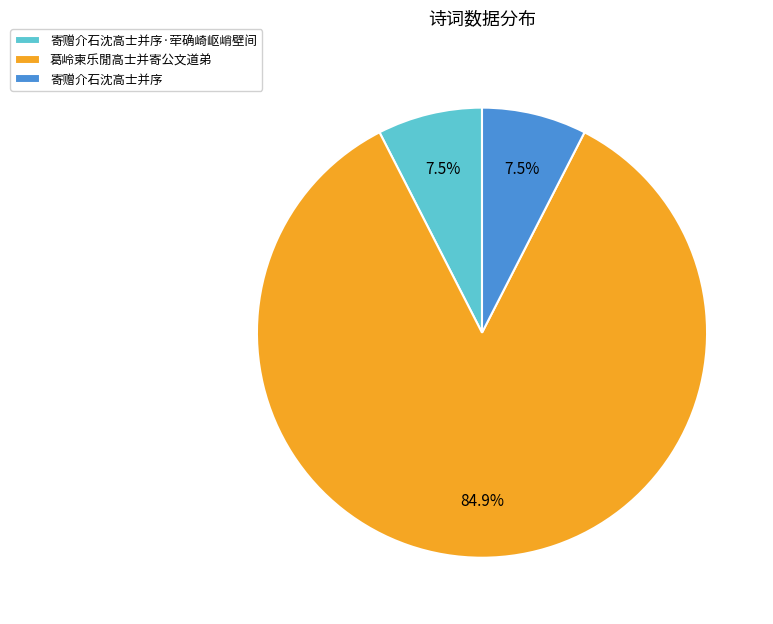

Which has a higher value, 葛岭柬乐閒高士并寄公文道弟 or 寄赠介石沈高士并序?

葛岭柬乐閒高士并寄公文道弟